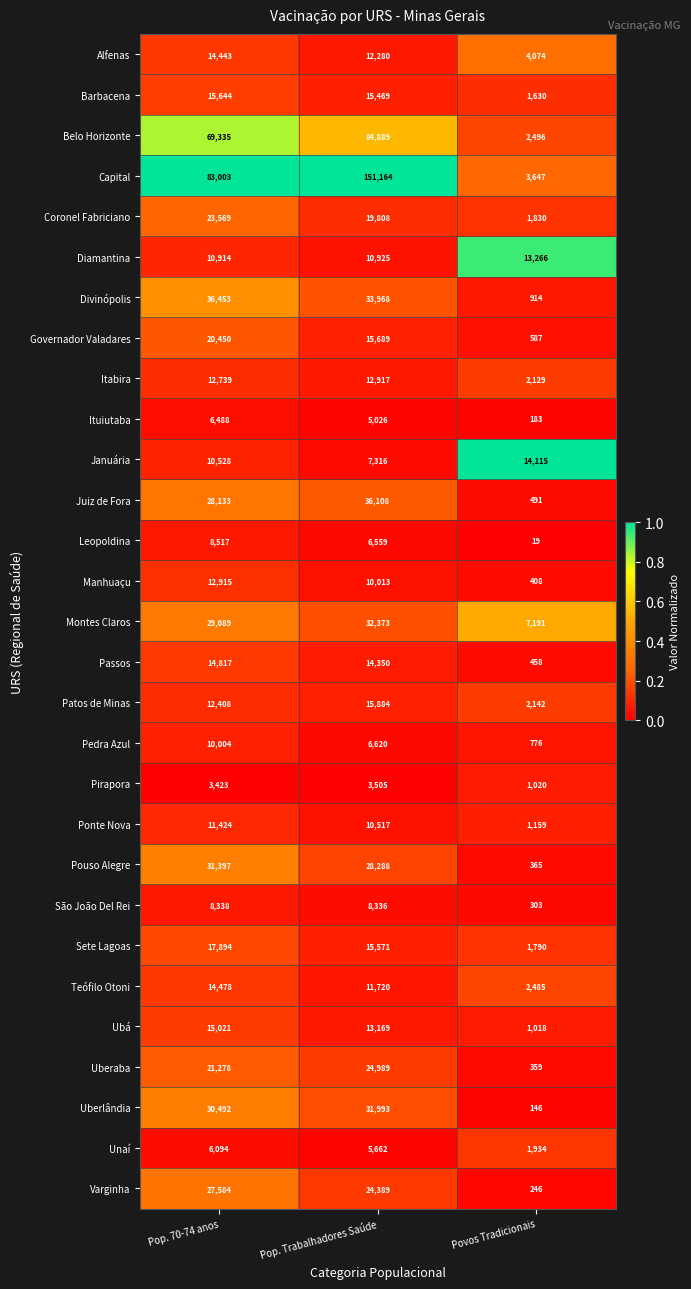

Rank the series at Pop. Trabalhadores Saúde from lowest to highest value.

Pirapora, Ituiutaba, Unaí, Leopoldina, Pedra Azul, Januária, São João Del Rei, Manhuaçu, Ponte Nova, Diamantina, Teófilo Otoni, Alfenas, Itabira, Ubá, Passos, Barbacena, Sete Lagoas, Governador Valadares, Patos de Minas, Coronel Fabriciano, Varginha, Uberaba, Pouso Alegre, Uberlândia, Montes Claros, Divinópolis, Juiz de Fora, Belo Horizonte, Capital